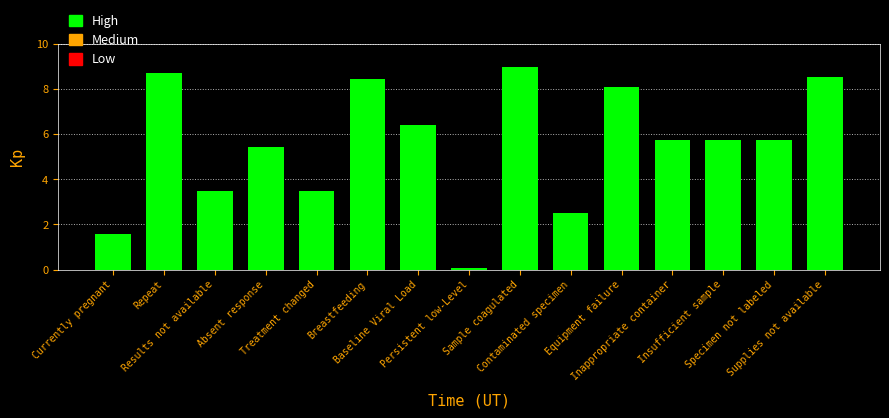

What is the smallest value displayed?

0.1